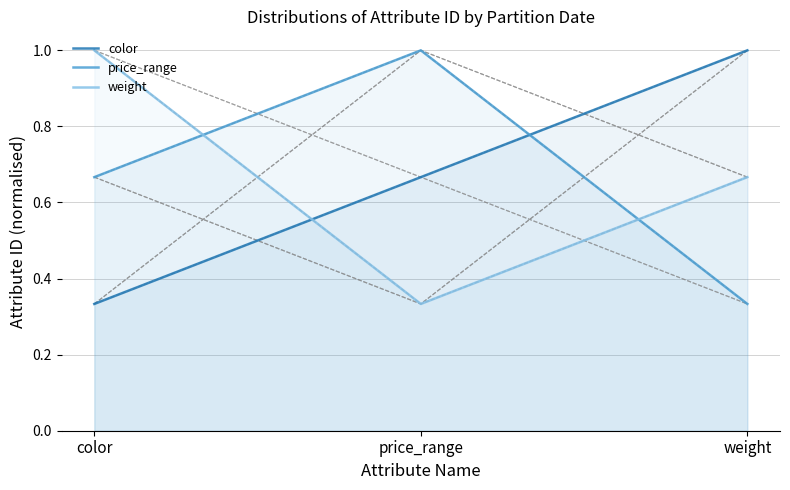

How many lines are shown in the chart?

3